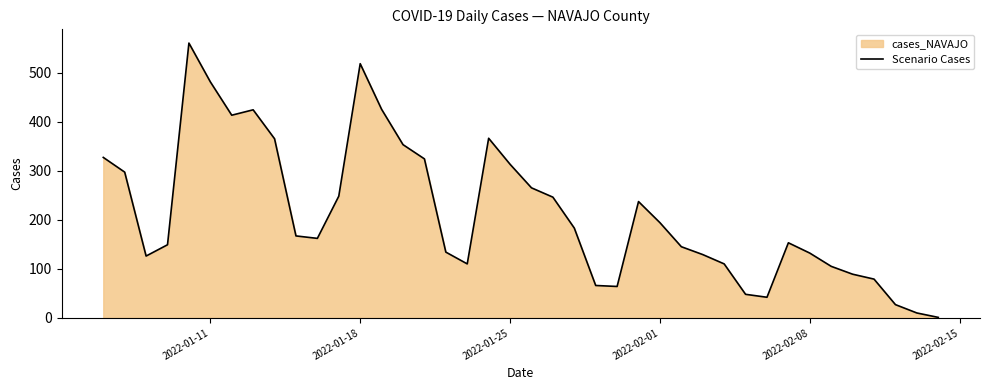

What is the maximum value shown in the chart?

560